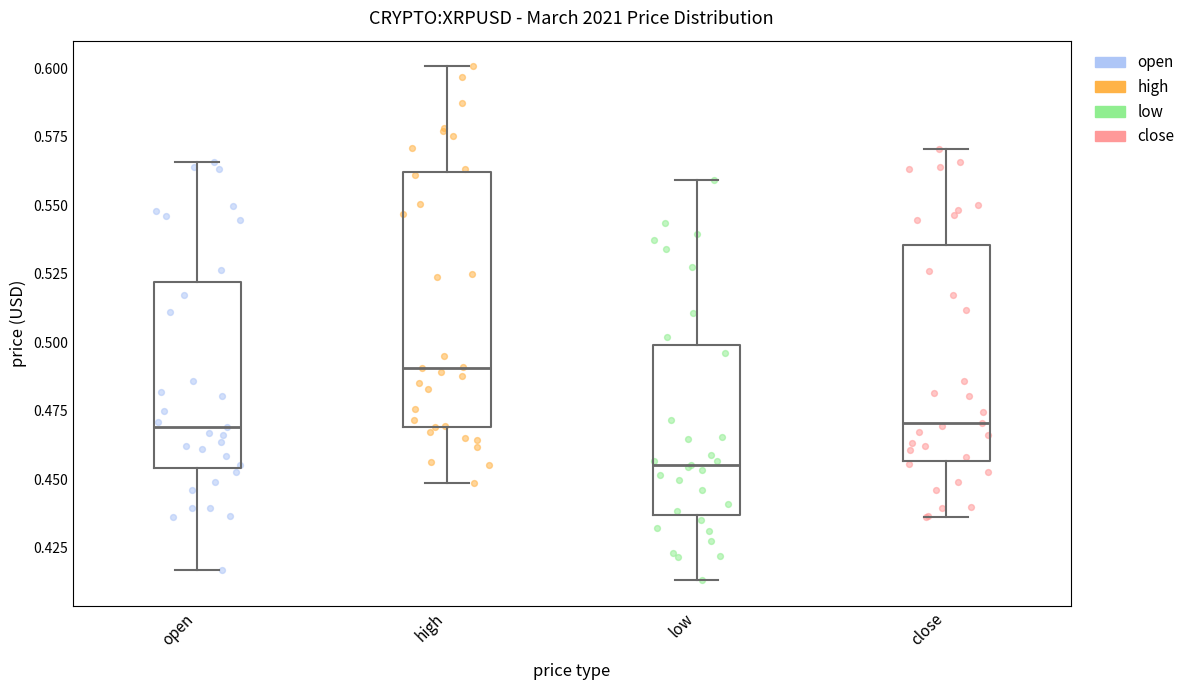

Which box has the lowest median line?

low